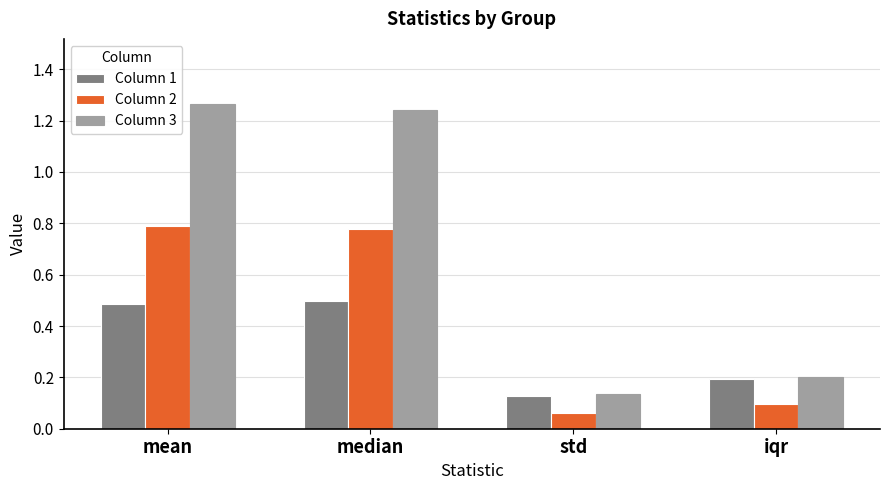

Which series has the widest spread of values?

Column 3